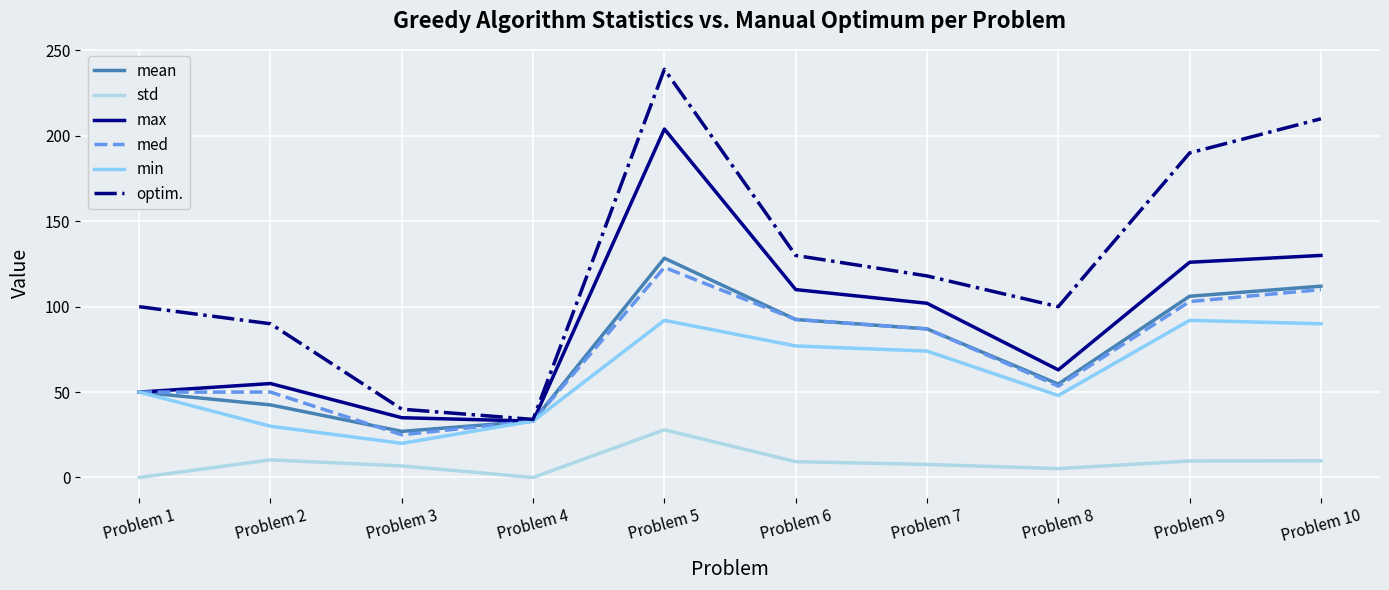

The min series shows 77.0 at Problem 6. True or false?

True